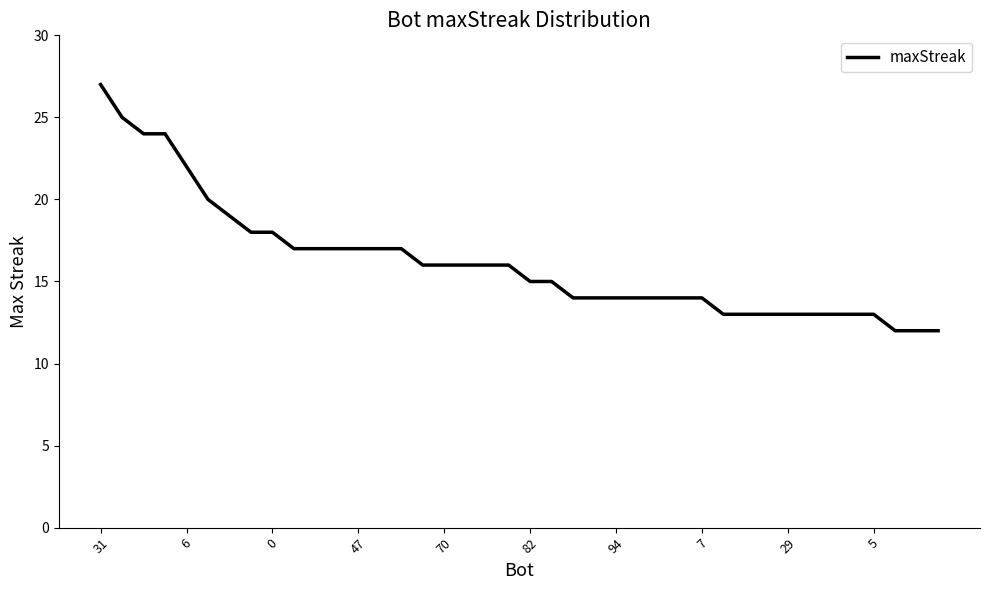

Count the number of data series in this chart.

1